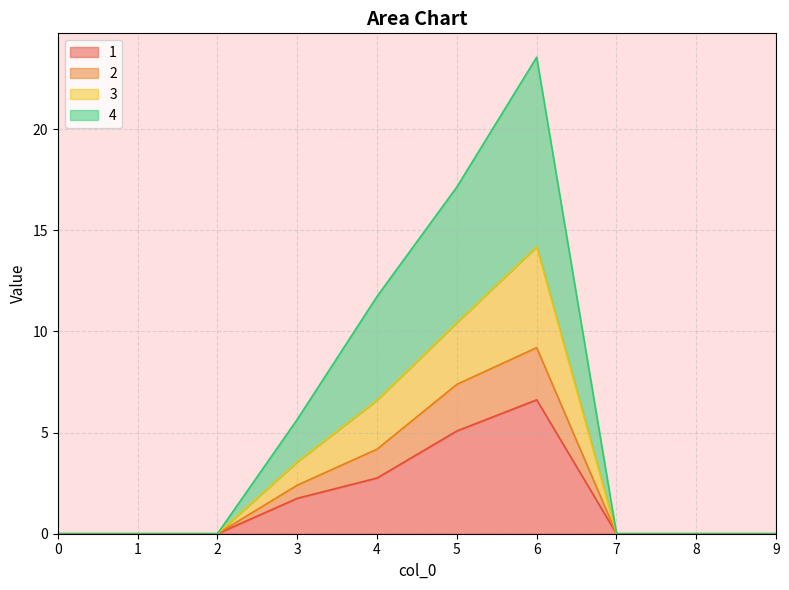

True or false: 4 and 1 cross at least once.

False